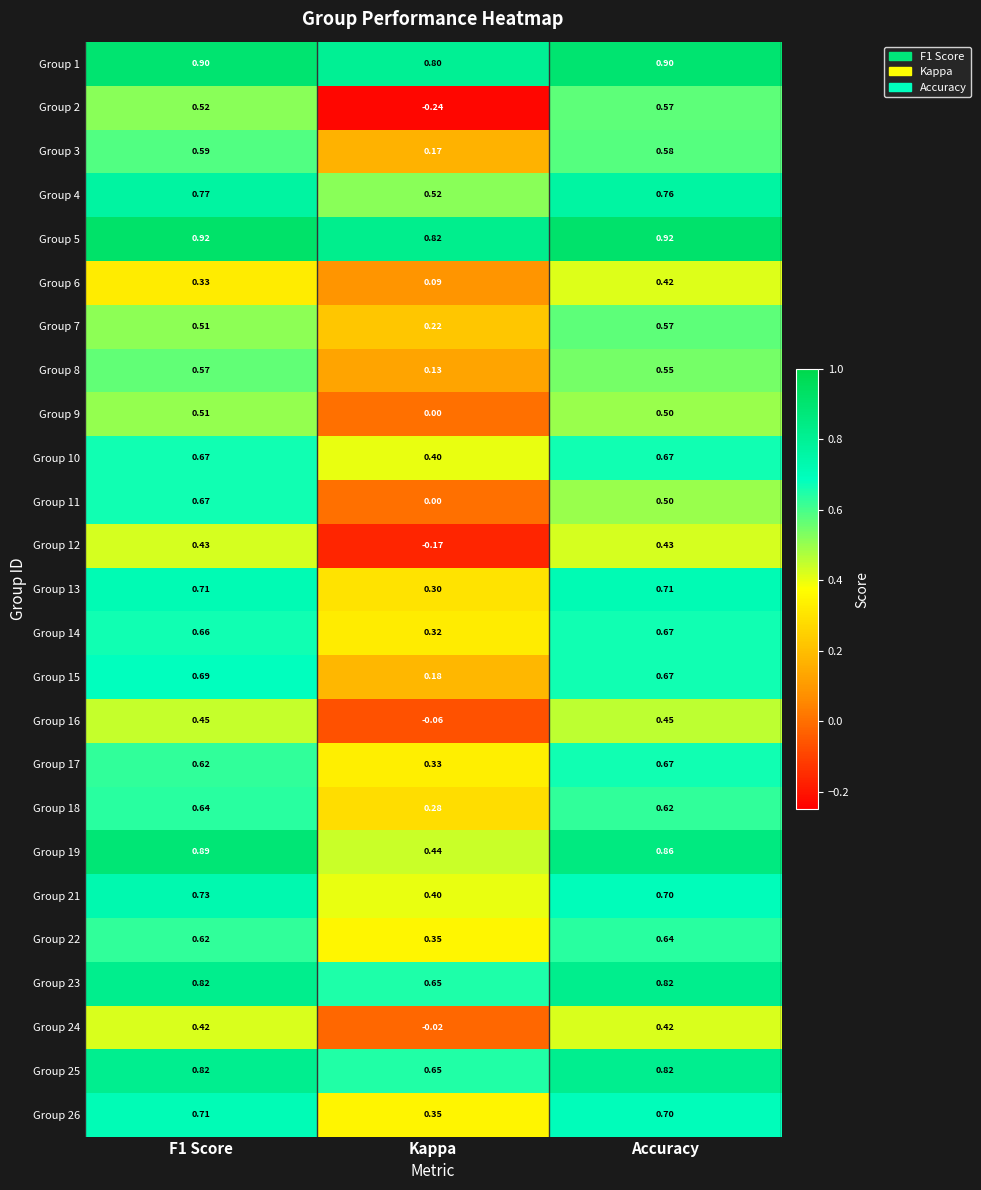

At which label is Group 10 closest to 0?

Kappa